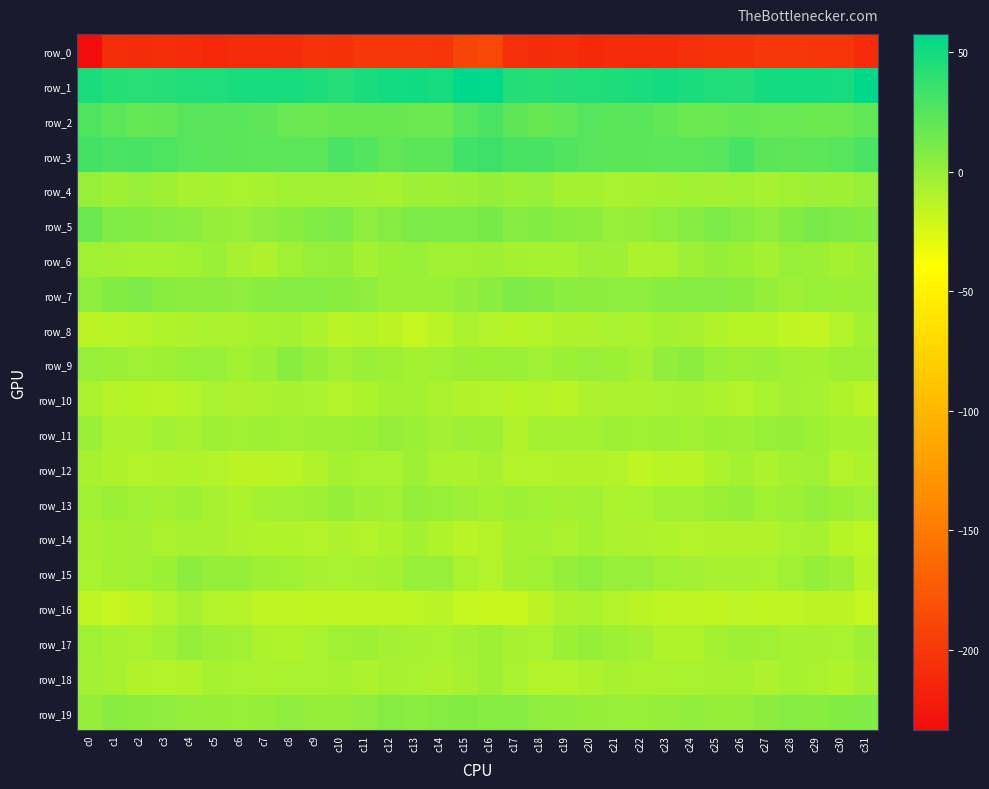

Rank the series by their maximum value, from lowest to highest.

row_0, row_16, row_8, row_10, row_14, row_12, row_18, row_4, row_6, row_17, row_11, row_13, row_15, row_9, row_19, row_7, row_5, row_2, row_3, row_1